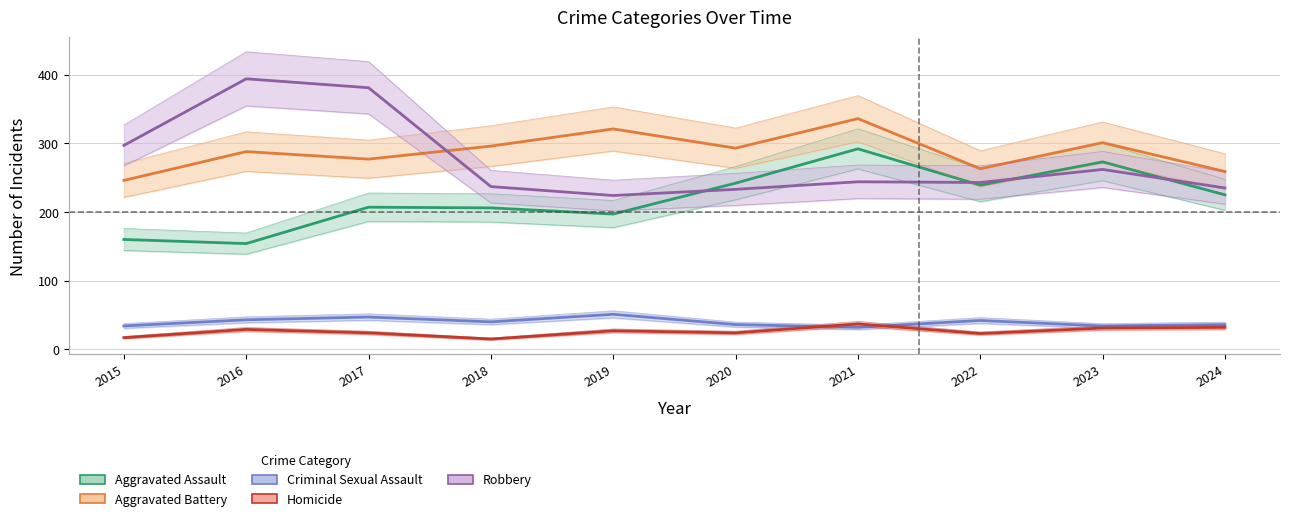

Rank the categories by Aggravated Assault value from lowest to highest.

2016, 2015, 2019, 2018, 2017, 2024, 2022, 2020, 2023, 2021